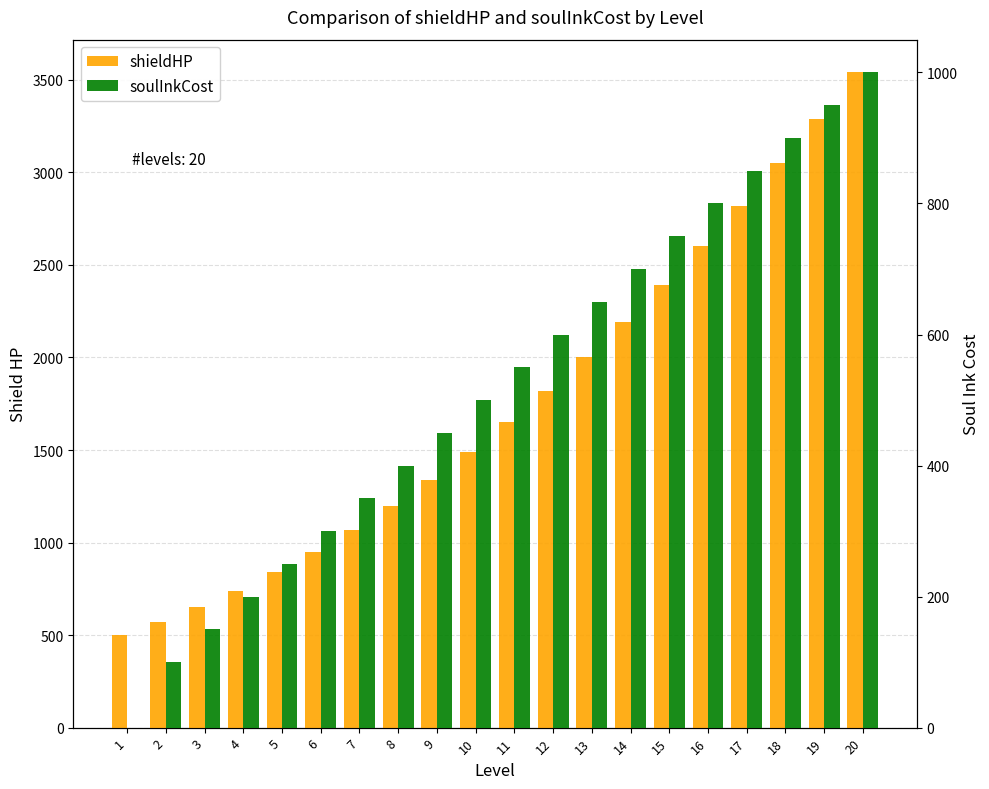

At which category is the sum across all series the highest?

20